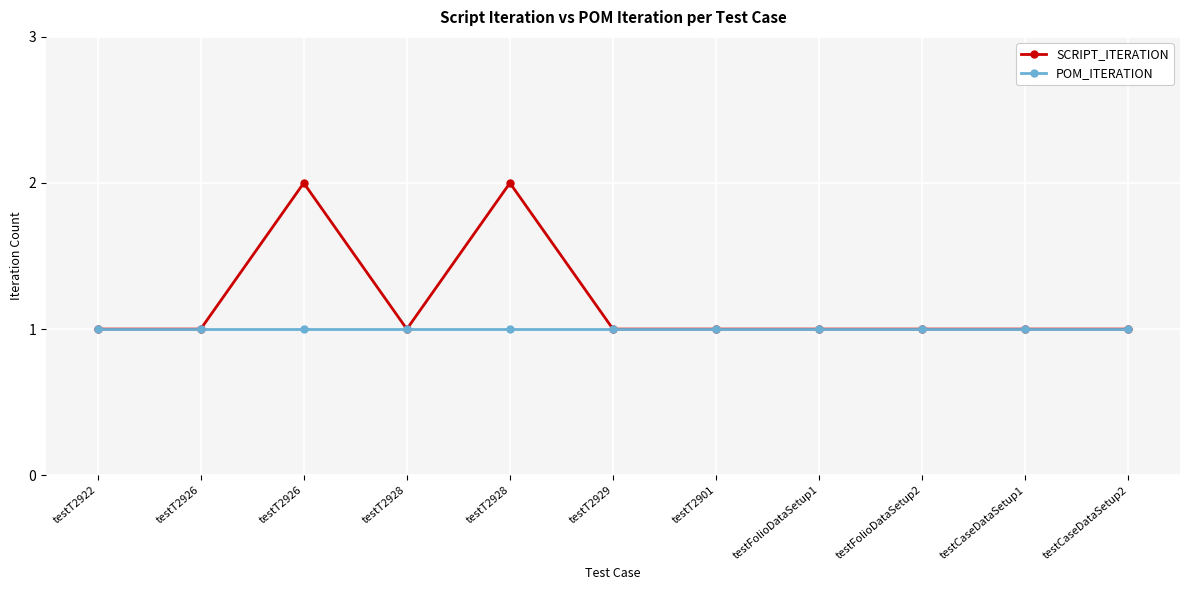

Rank the categories by SCRIPT_ITERATION value from highest to lowest.

testT2926, testT2928, testT2922, testT2926, testT2928, testT2929, testT2901, testFolioDataSetup1, testFolioDataSetup2, testCaseDataSetup1, testCaseDataSetup2